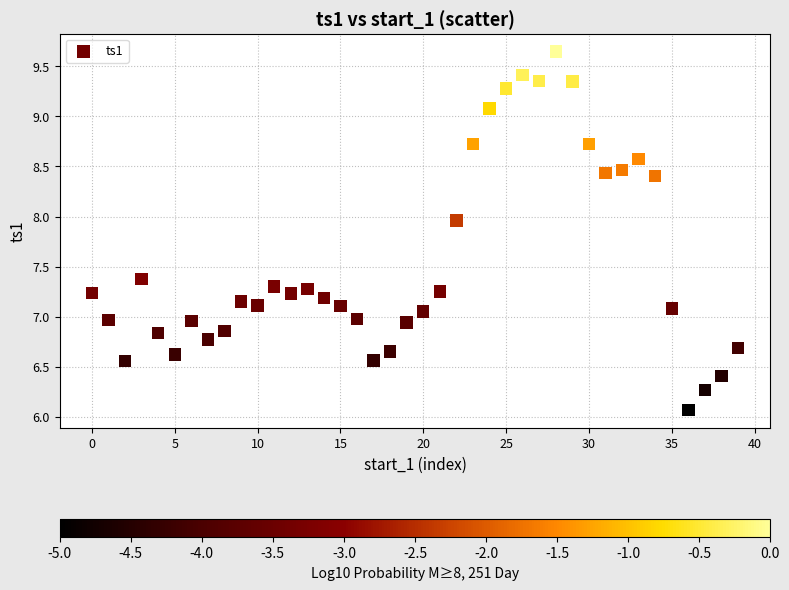

What is the range of Y values (max minus min)?

3.6